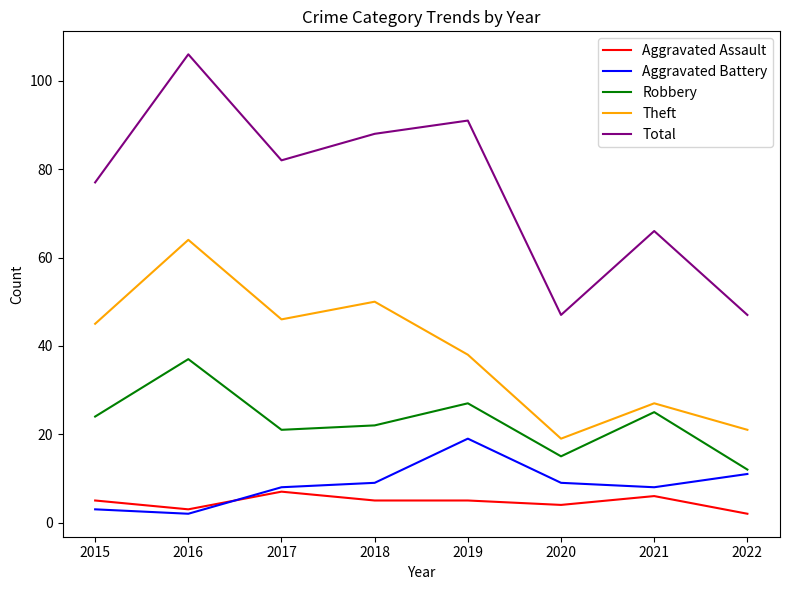

Reading right to left, extract all data points from this chart.

Aggravated Assault: 2022=2	2021=6	2020=4	2019=5	2018=5	2017=7	2016=3	2015=5
Aggravated Battery: 2022=11	2021=8	2020=9	2019=19	2018=9	2017=8	2016=2	2015=3
Robbery: 2022=12	2021=25	2020=15	2019=27	2018=22	2017=21	2016=37	2015=24
Theft: 2022=21	2021=27	2020=19	2019=38	2018=50	2017=46	2016=64	2015=45
Total: 2022=47	2021=66	2020=47	2019=91	2018=88	2017=82	2016=106	2015=77